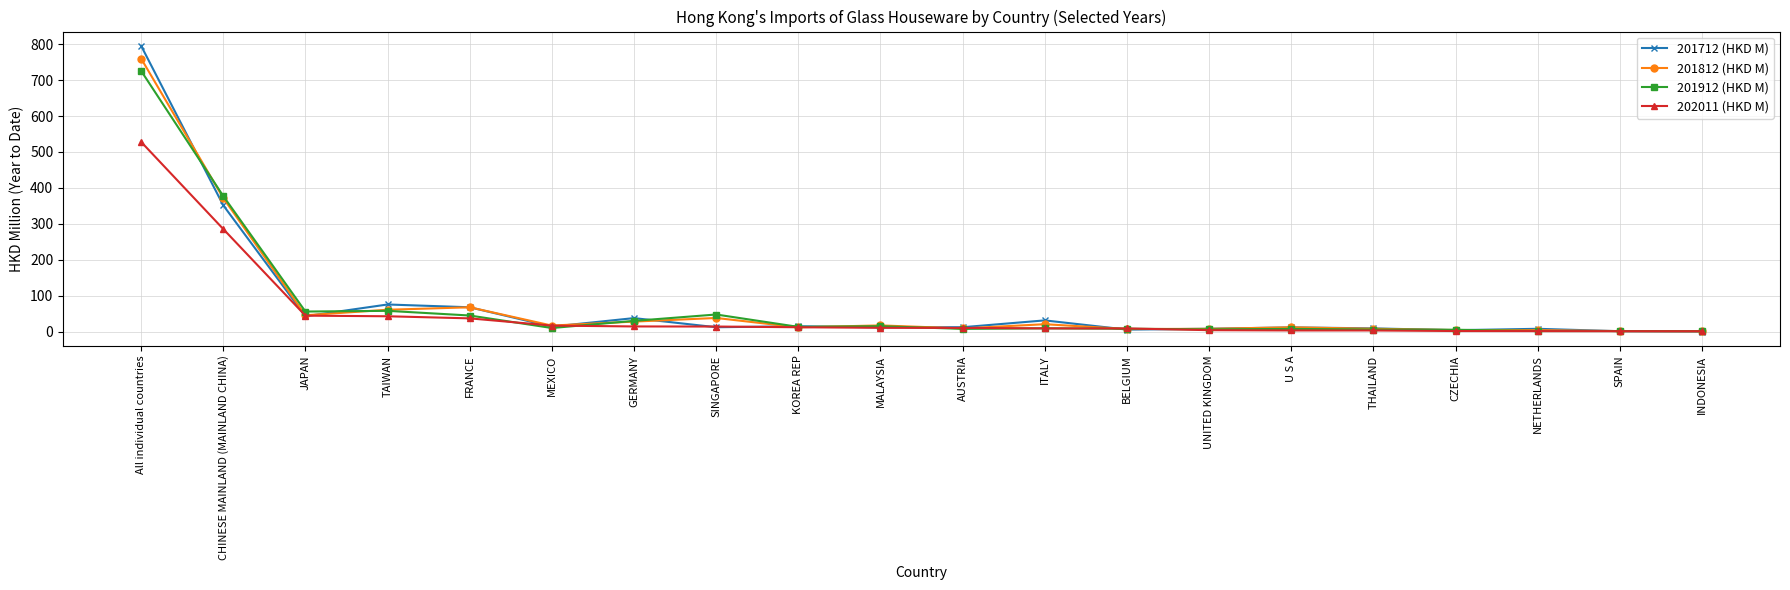

What is the average value of the 201812 (HKD M) series?

74.6